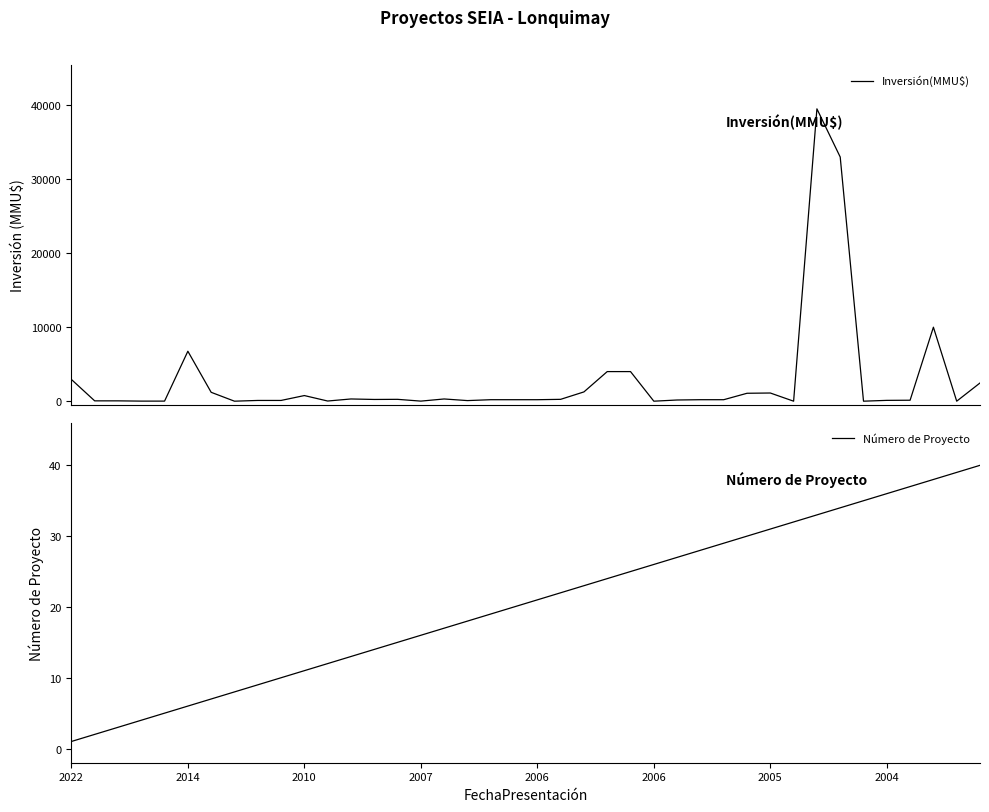

What is the maximum value shown in the chart?

39510